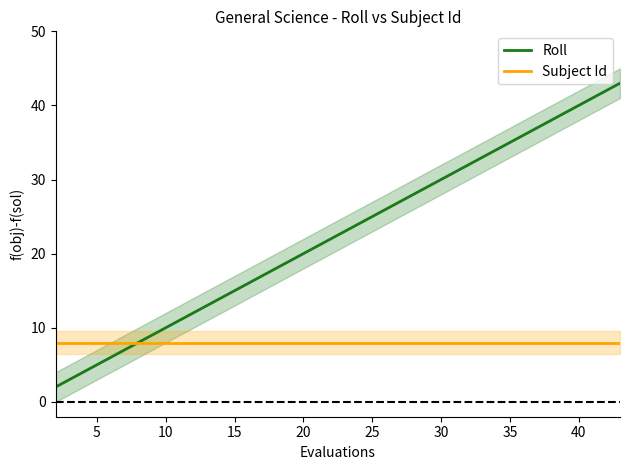

Which series ends up on top after the final intersection of Subject Id and Roll?

Roll